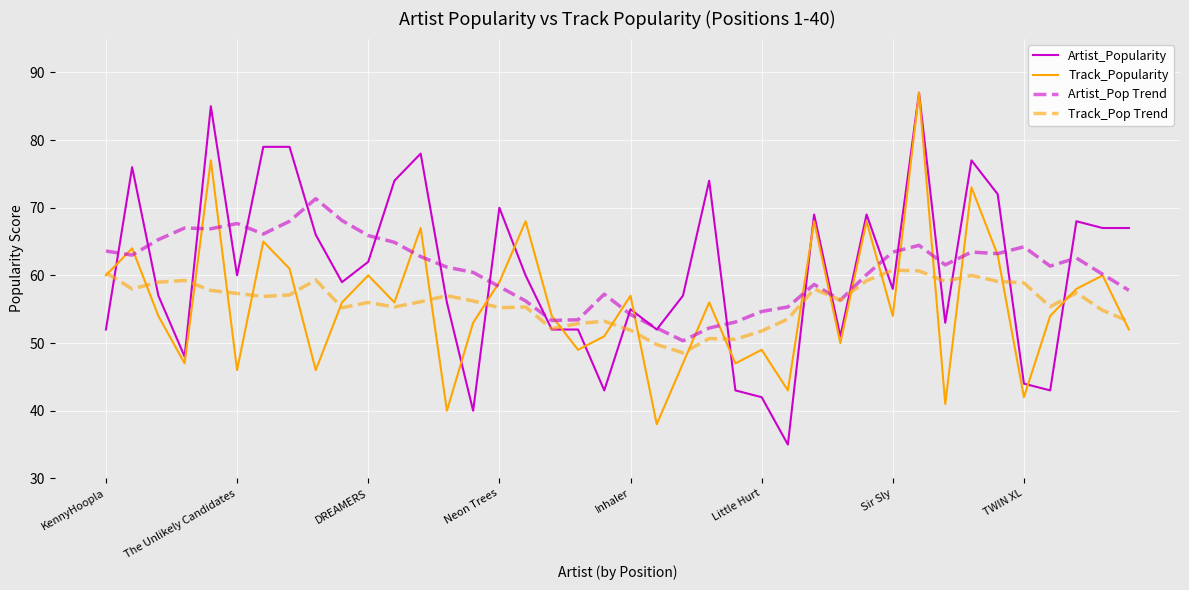

Which series has the widest spread of values?

Artist_Popularity